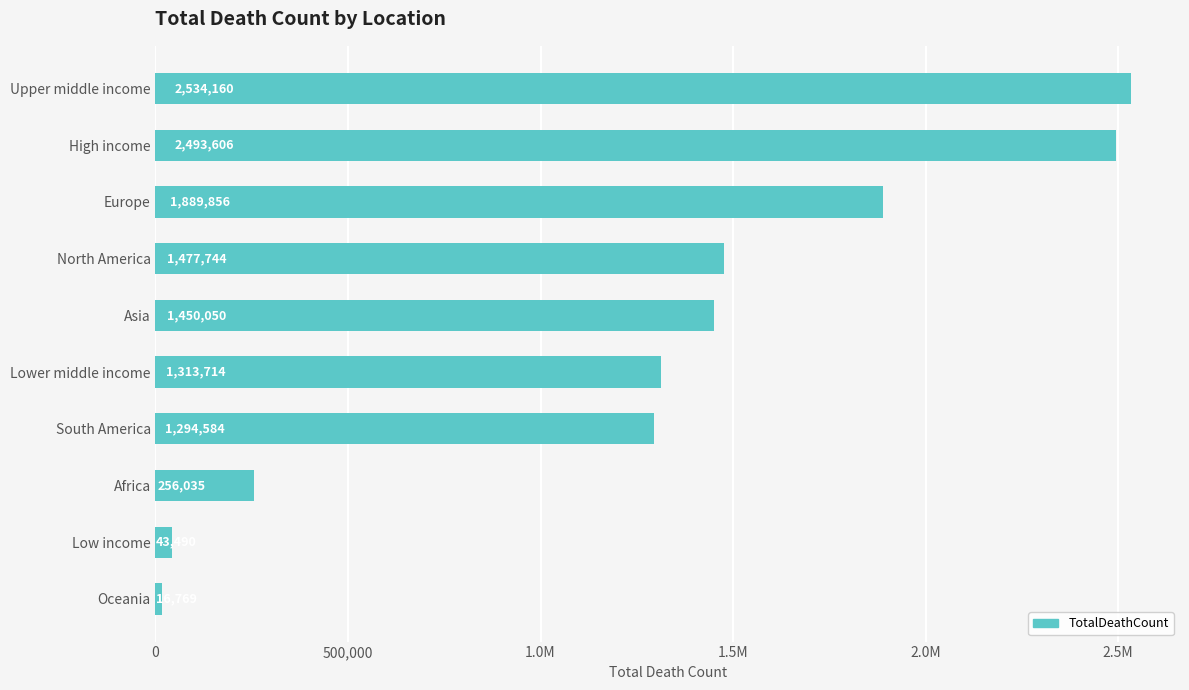

Are the bars horizontal?

Yes